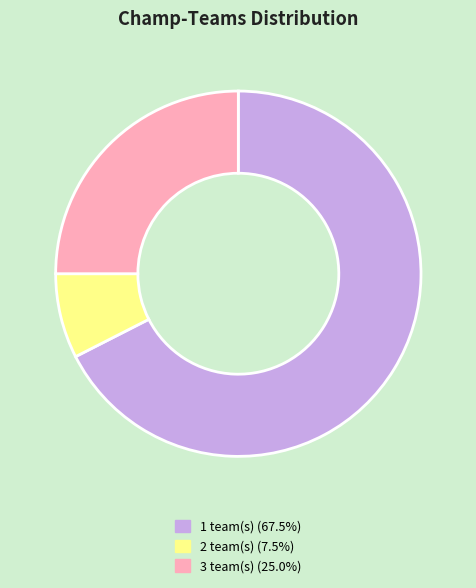

Is there a majority slice in this chart?

Yes